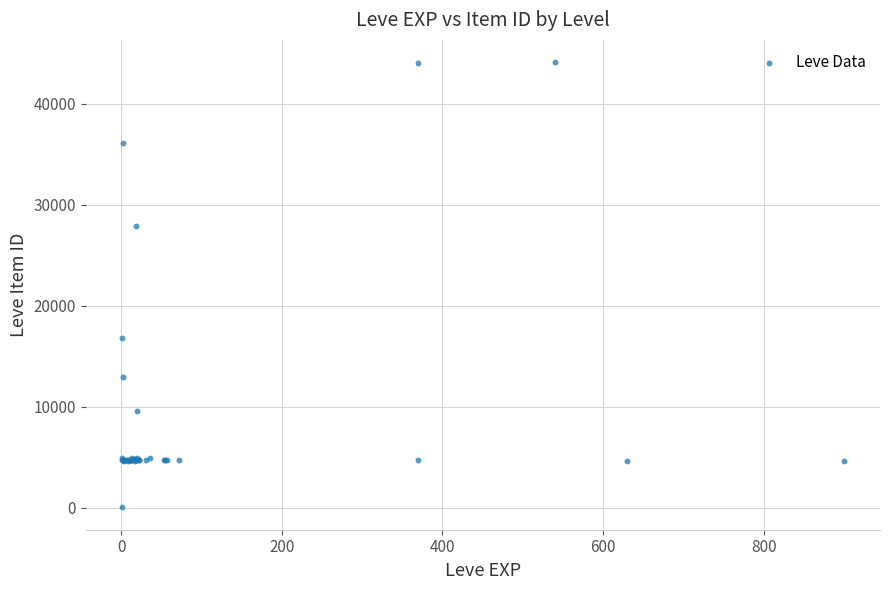

What Y value in the scatter plot is closest to 22050?

16734